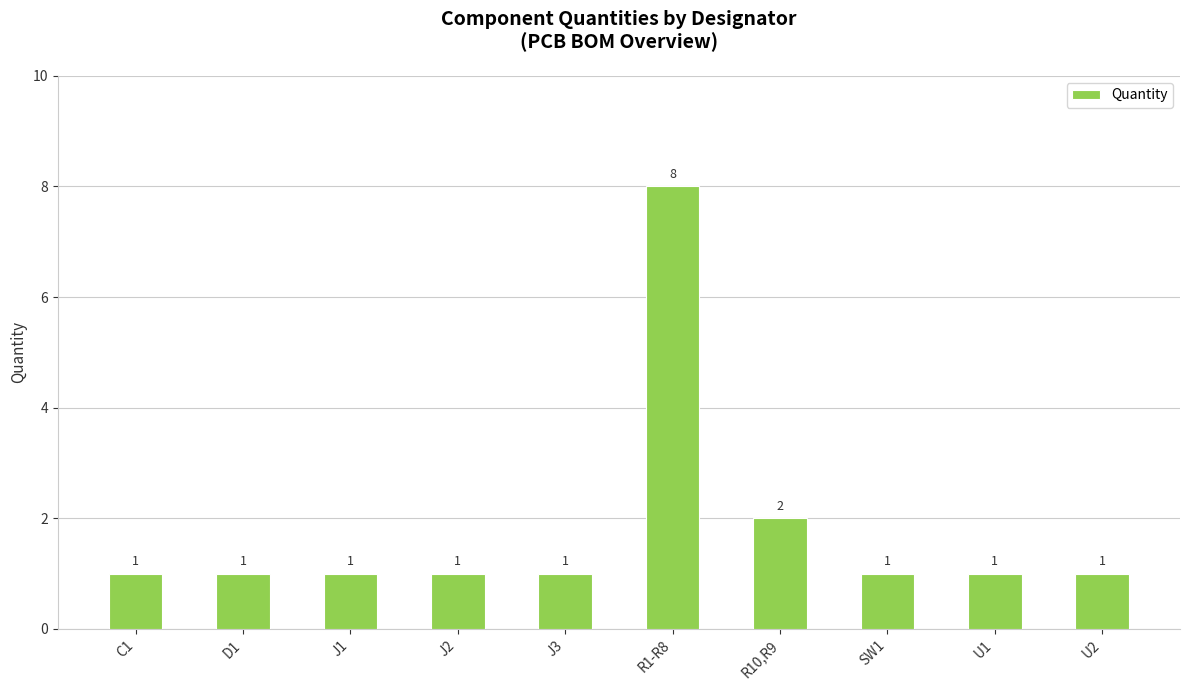

Reading left to right, what are all the values shown in this chart?

C1=1	D1=1	J1=1	J2=1	J3=1	R1-R8=8	R10,R9=2	SW1=1	U1=1	U2=1